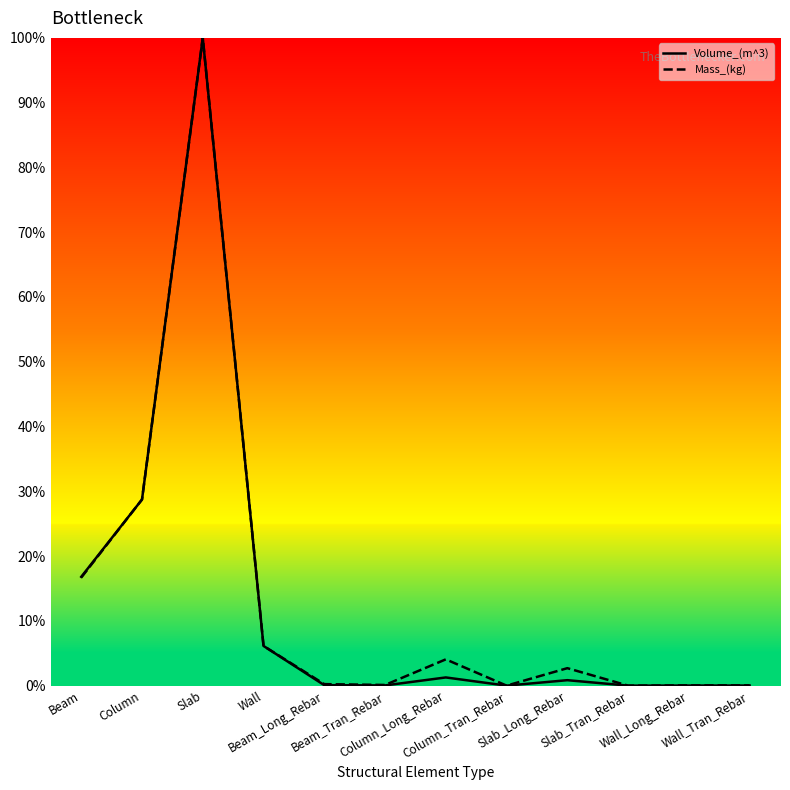

Does the chart display data point markers on the line(s)?

No